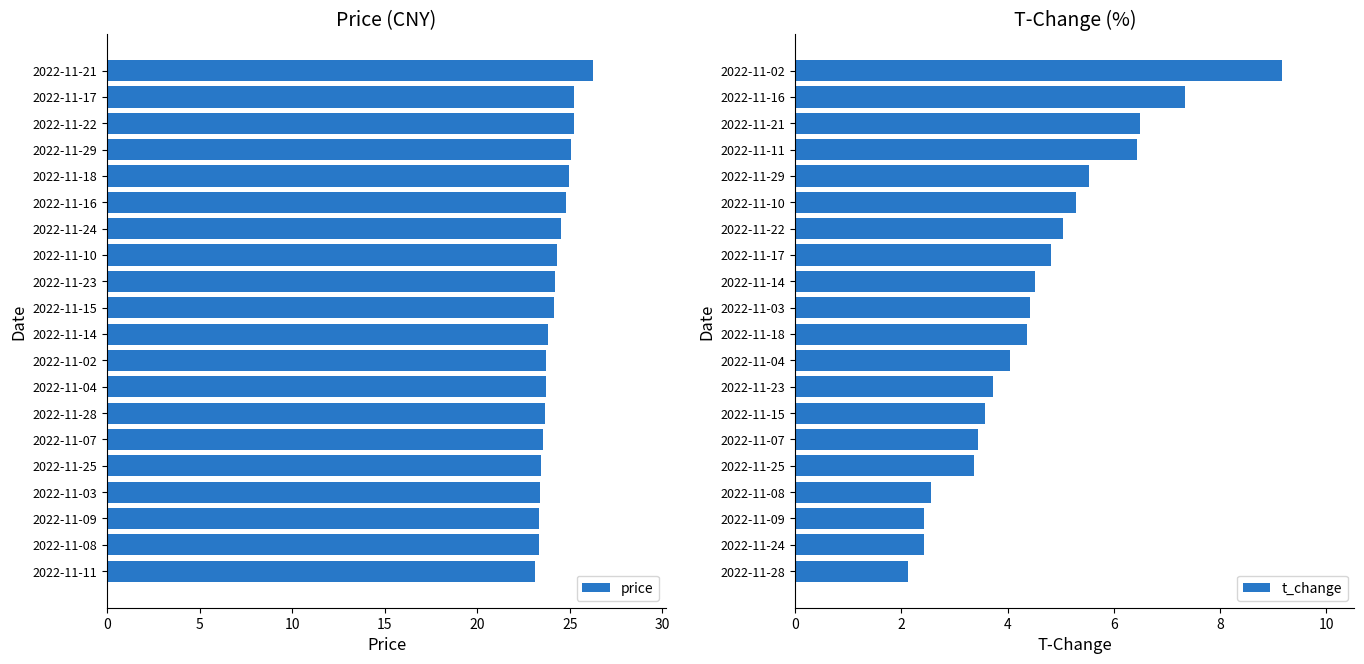

True or false: price has a value of 33.6 at 2022-11-29.

False